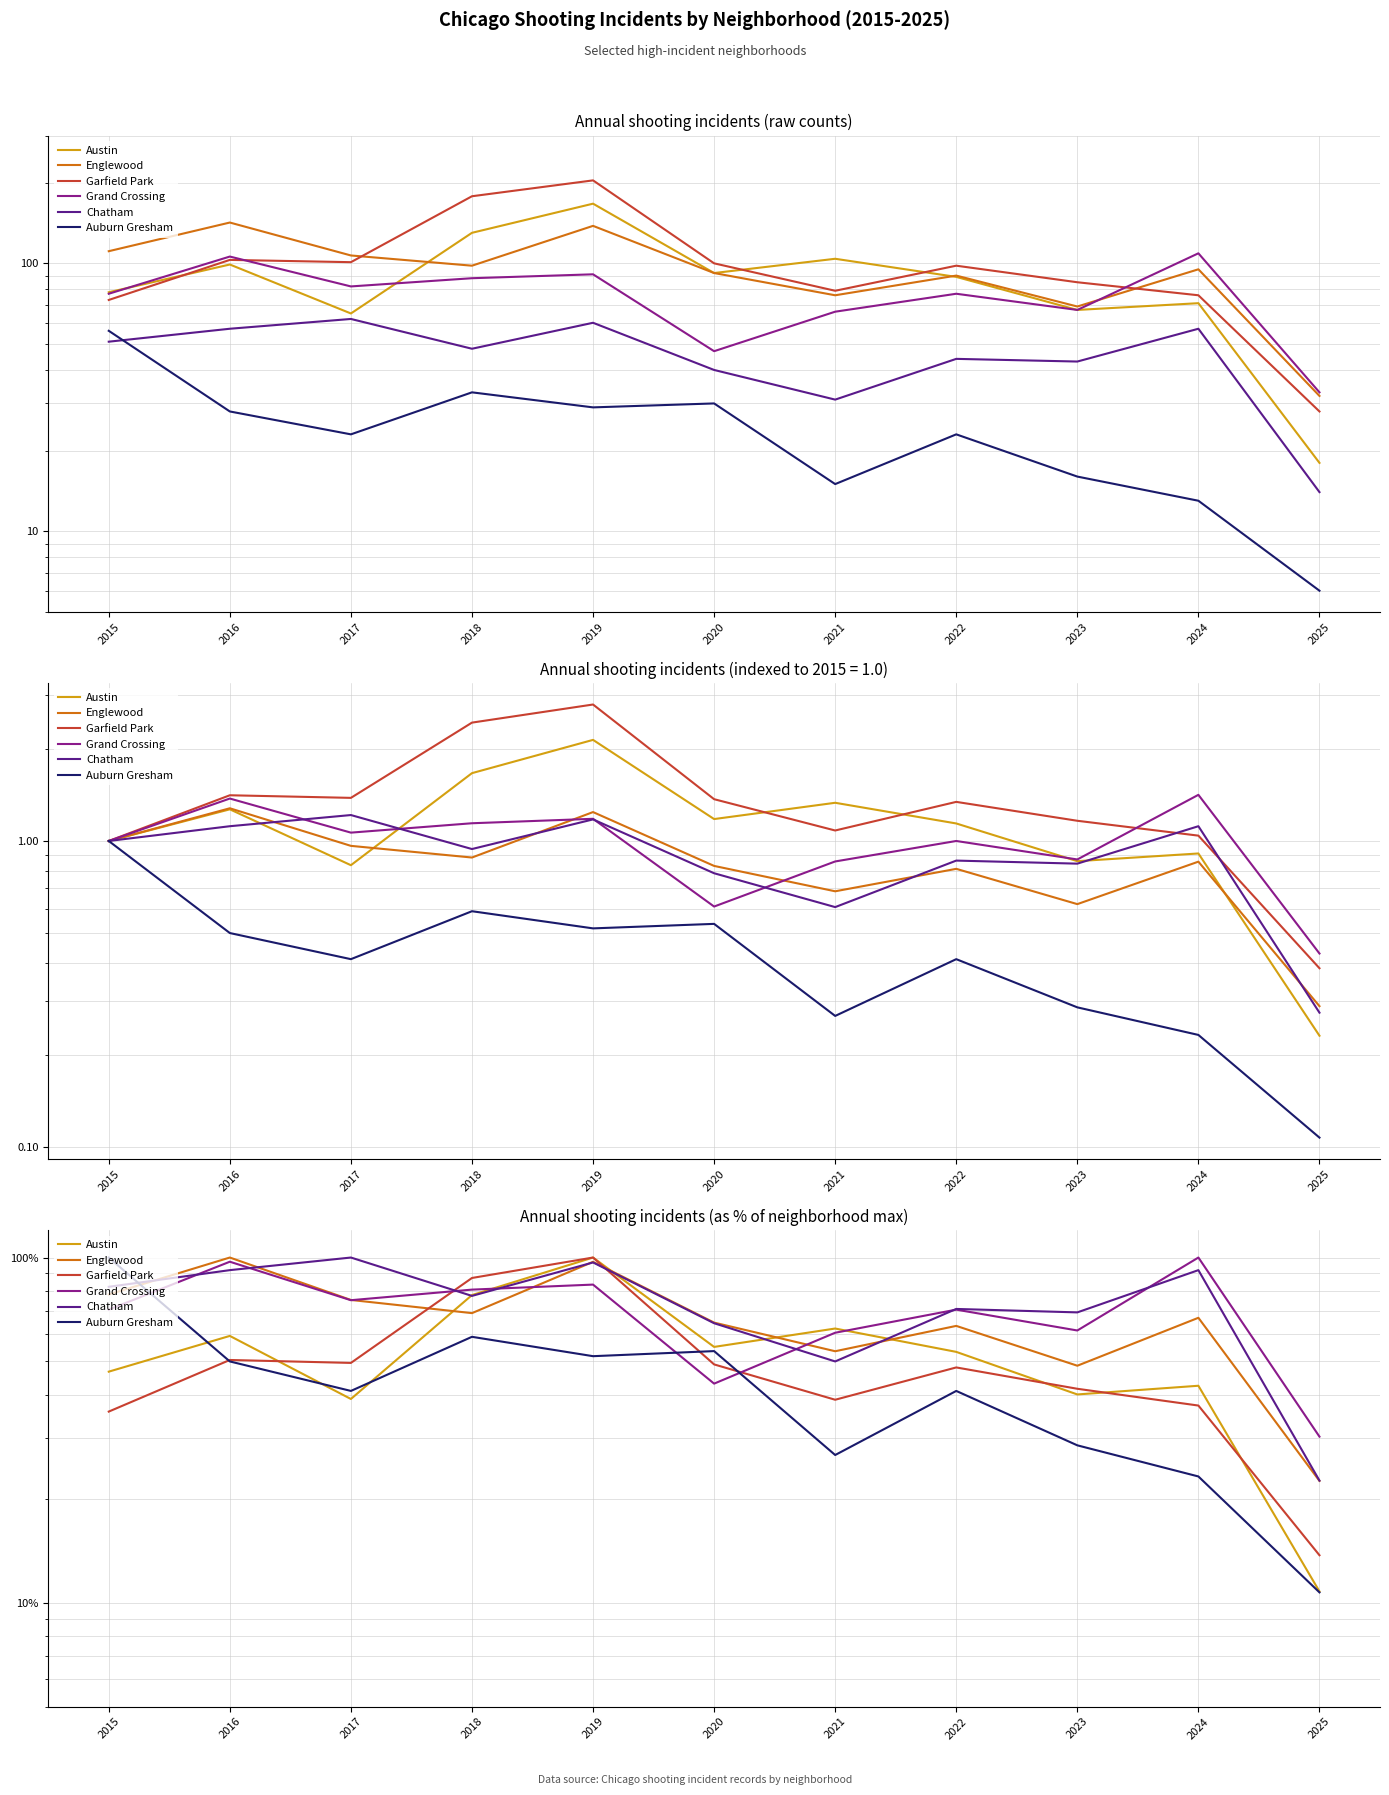

What is the total value across all series at 2016?

449.0